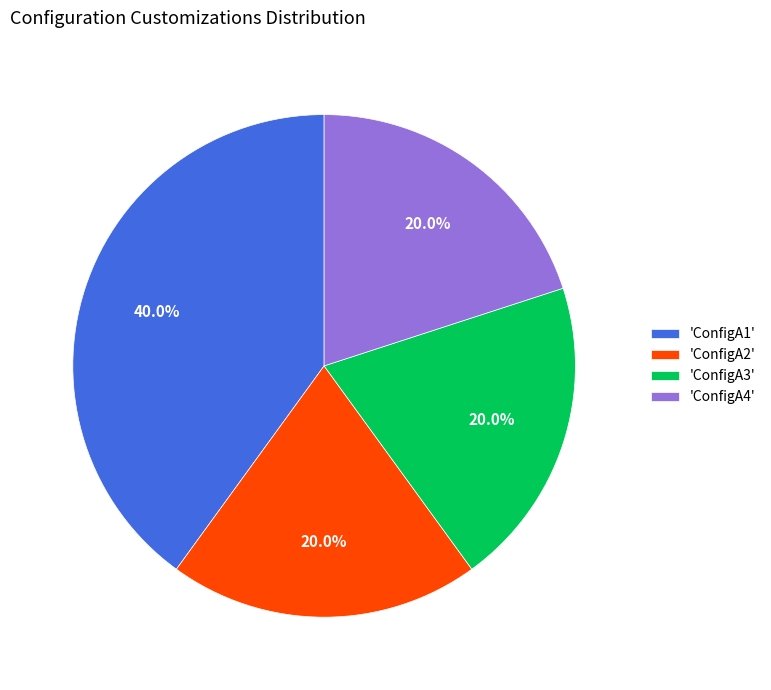

Combined, what portion of the pie is 'ConfigA2' and 'ConfigA4'?

40.0%